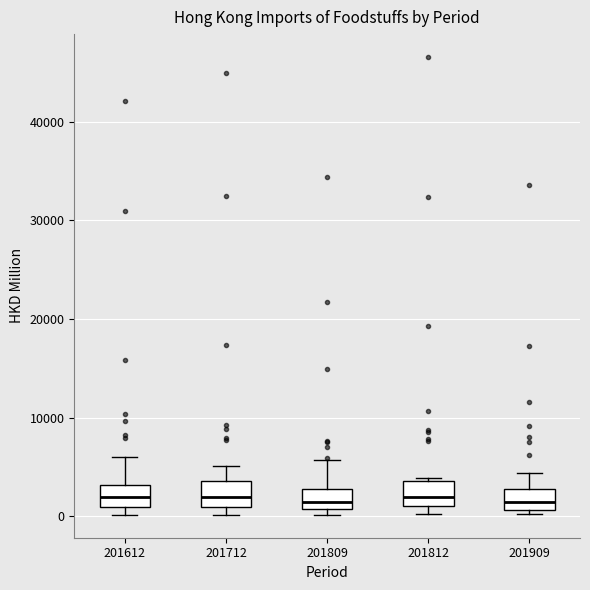

Reading left to right, read every box against the y-axis: the position of its median line, the range the box covers, and the ends of its whiskers. The values are not printed on the chart, so give them approximately, as read against the axis.

201612: median 2000, box 1000 to 3000, whiskers 0 to 6000
201712: median 2000, box 1000 to 4000, whiskers 0 to 5000
201809: median 1000 (just above the box's lower edge), box 1000 to 3000, whiskers 0 to 6000
201812: median 2000, box 1000 to 4000, whiskers 0 to 4000
201909: median 1000 (inside the box), box 1000 to 3000, whiskers 0 to 4000